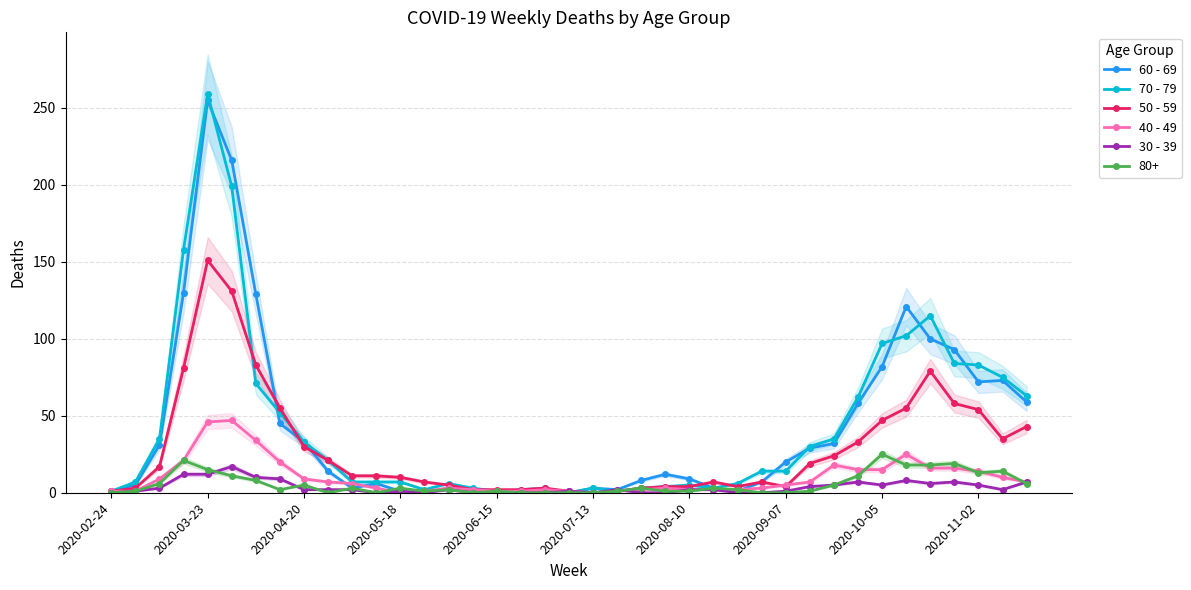

The value of 60 - 69 at 2020-04-20 is 44. True or false?

False